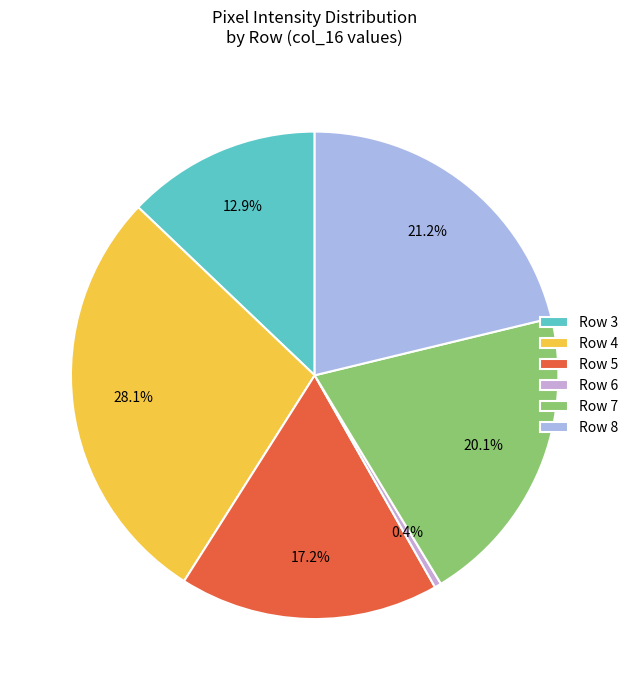

To the nearest percent, what is the combined percentage of Row 3 and Row 6?

13%